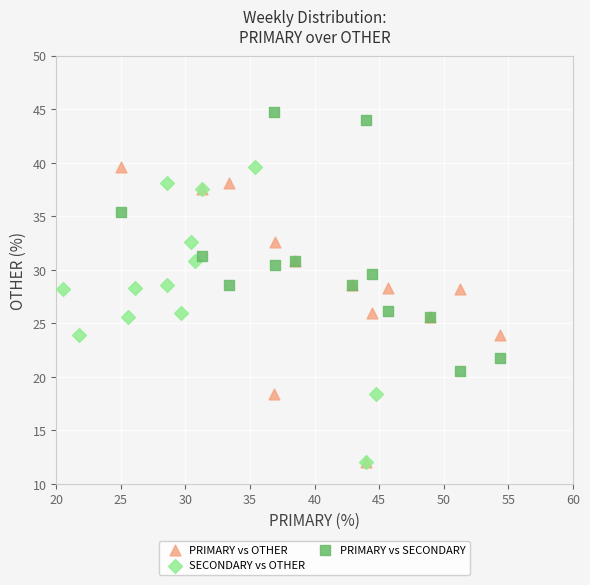

Which series reaches the maximum Y coordinate?

PRIMARY vs SECONDARY